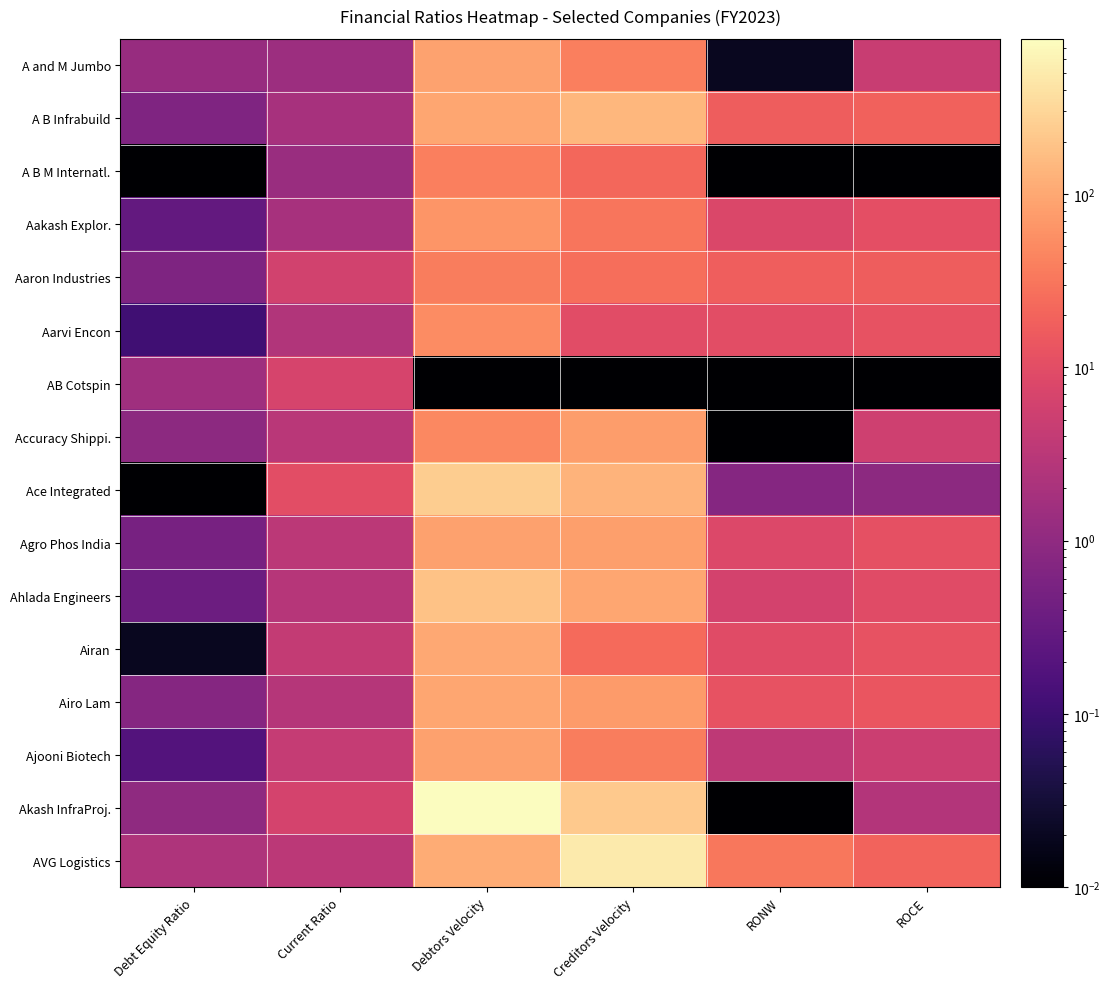

What is the total value across all series at Creditors Velocity?

1509.0